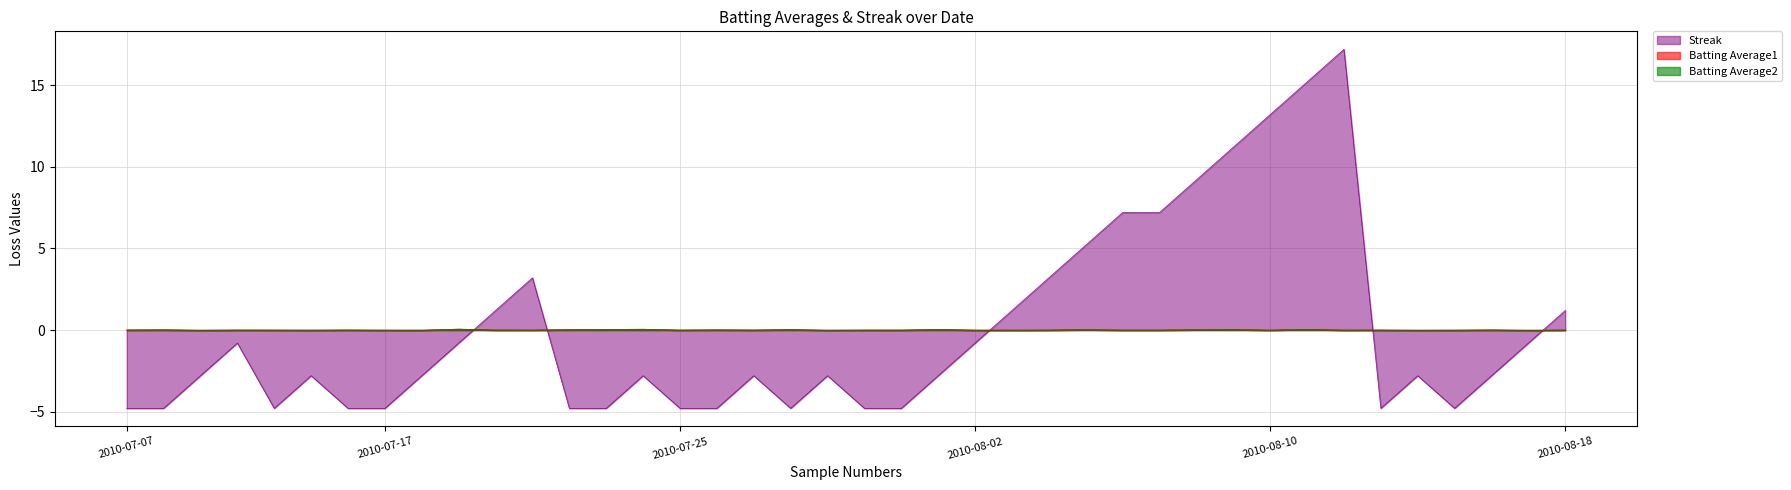

How many negative values does the Batting Average2 series have?

27